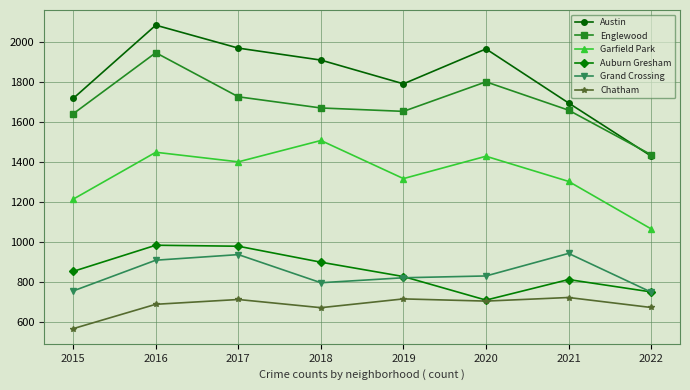

The value of Chatham at 2018 is 670. True or false?

True